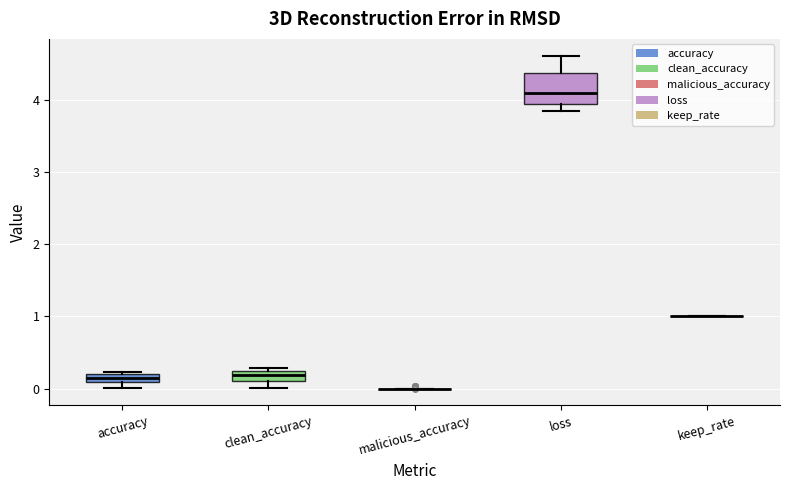

Which box is the tallest, from its lower edge to its upper edge?

loss